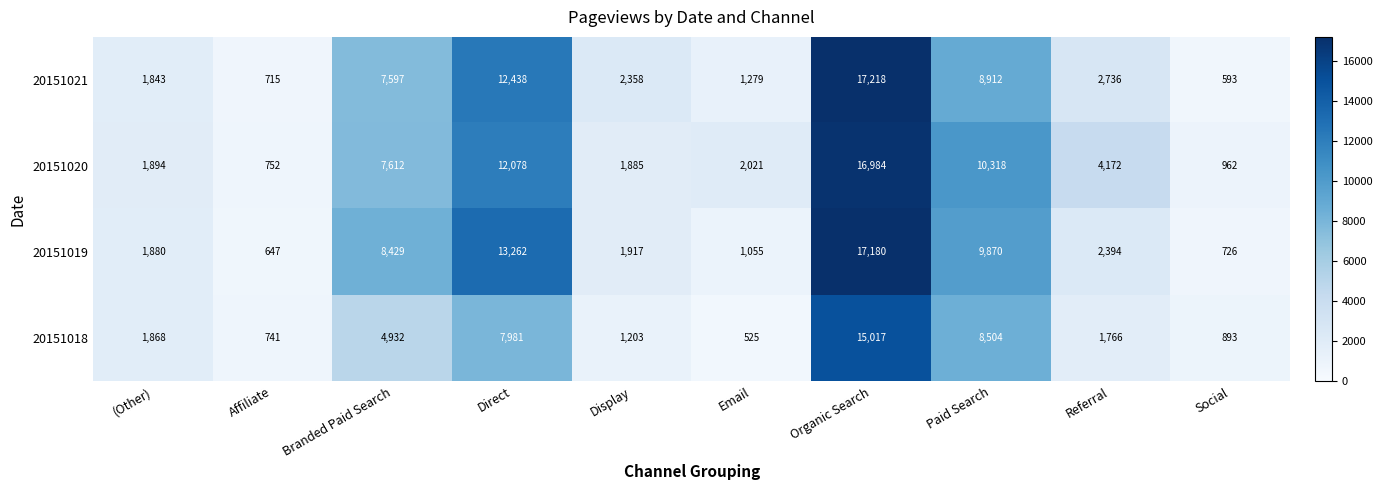

The 20151020 series shows 962 at Social. True or false?

True